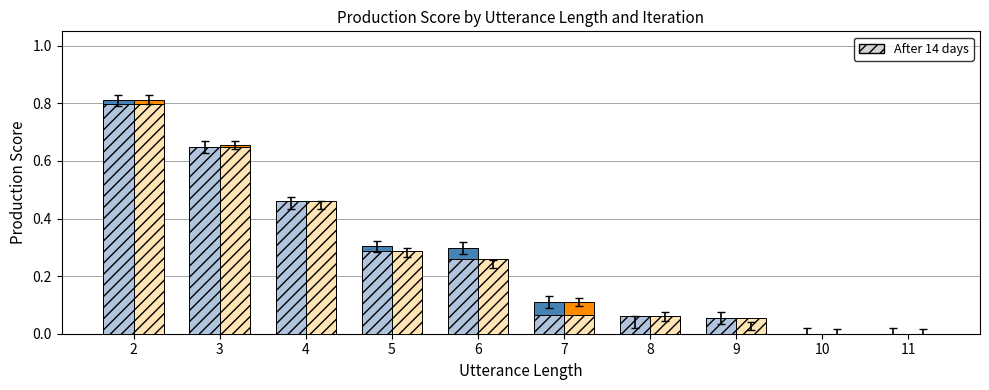

Count the number of data series in this chart.

3